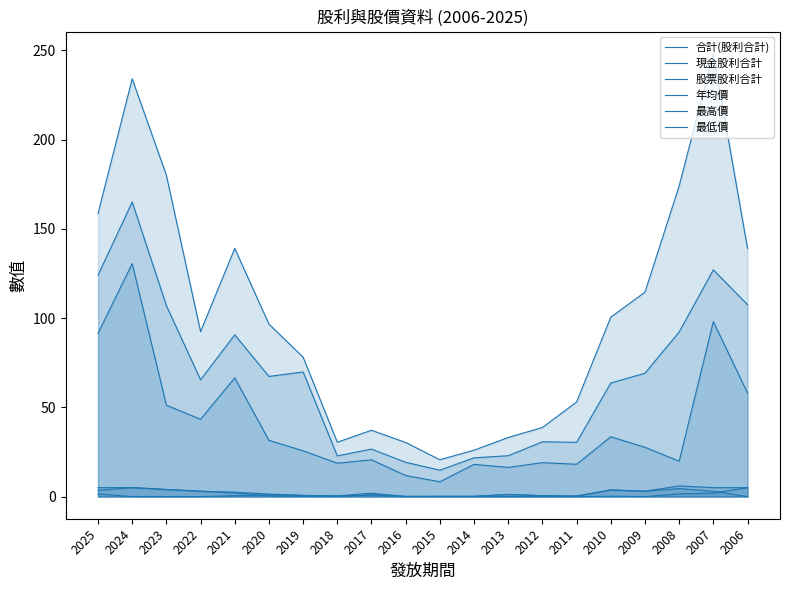

Which series has the largest total across all categories?

最高價